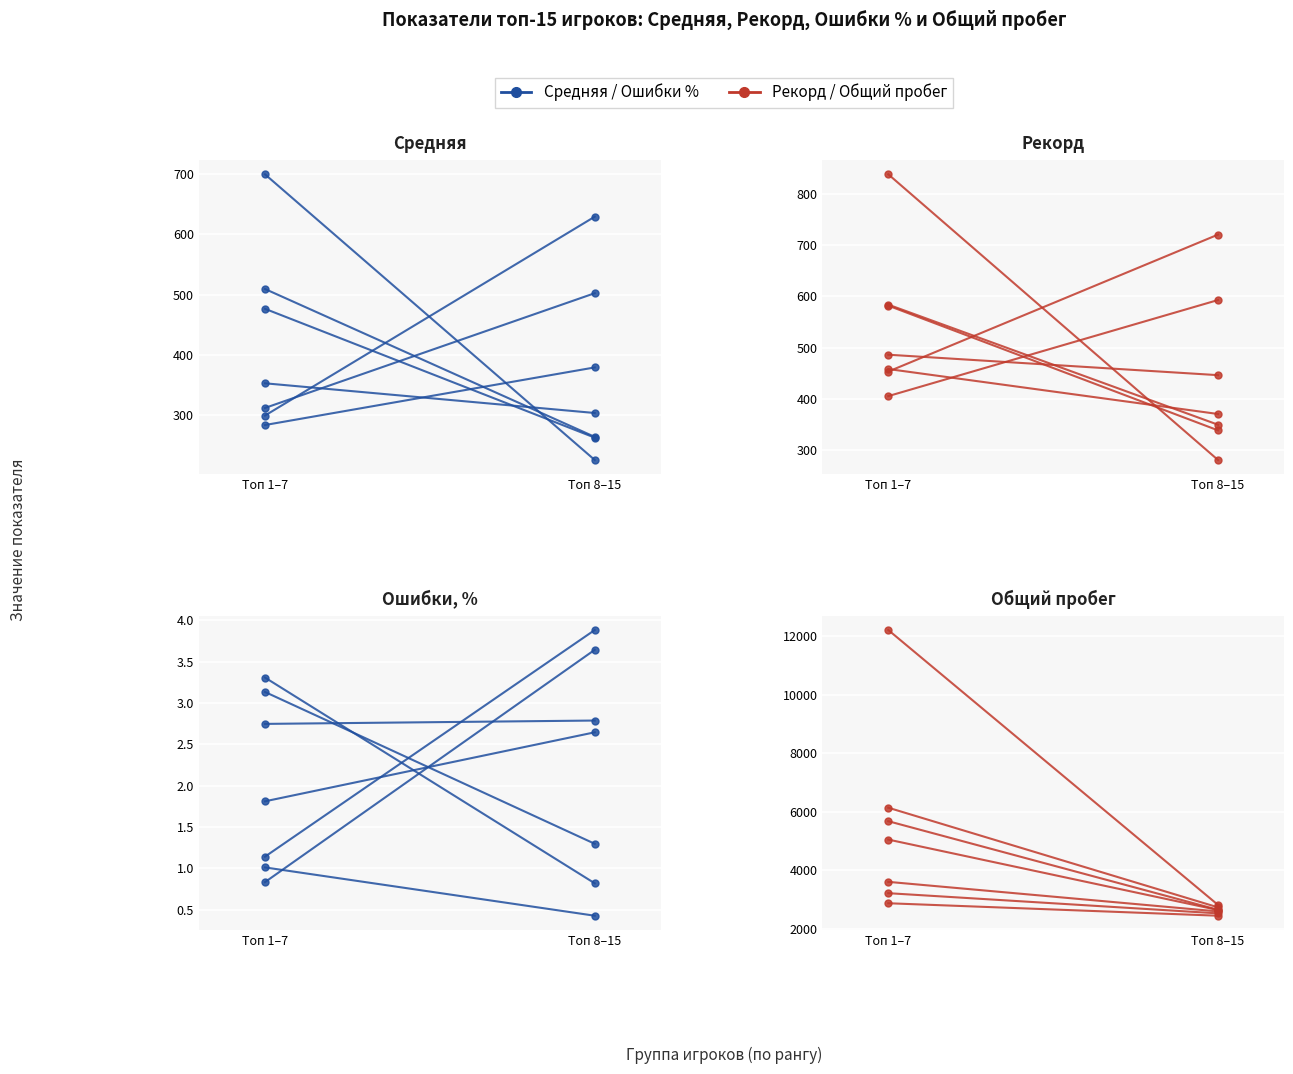

At which category does the chart reach its peak across all series?

Топ 1–7